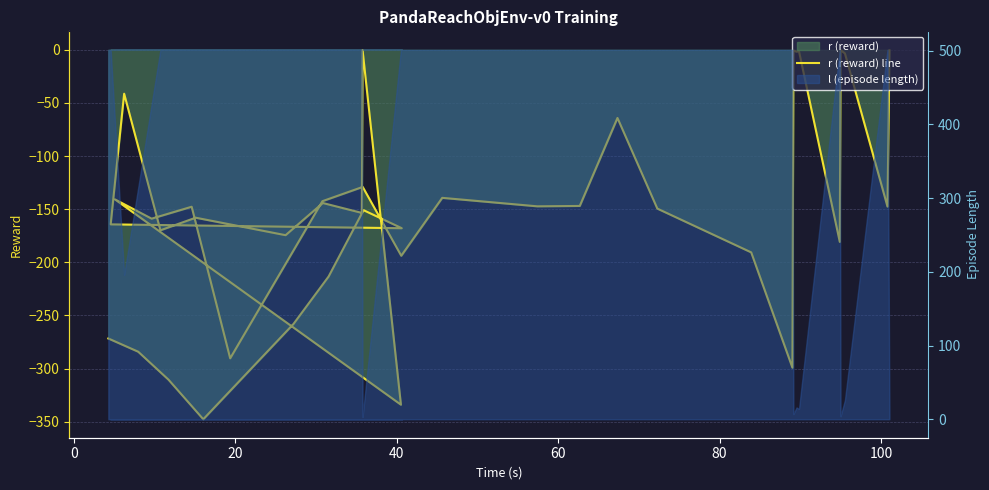

How many points are lower than both their immediate neighbors (excluding endpoints)?

14